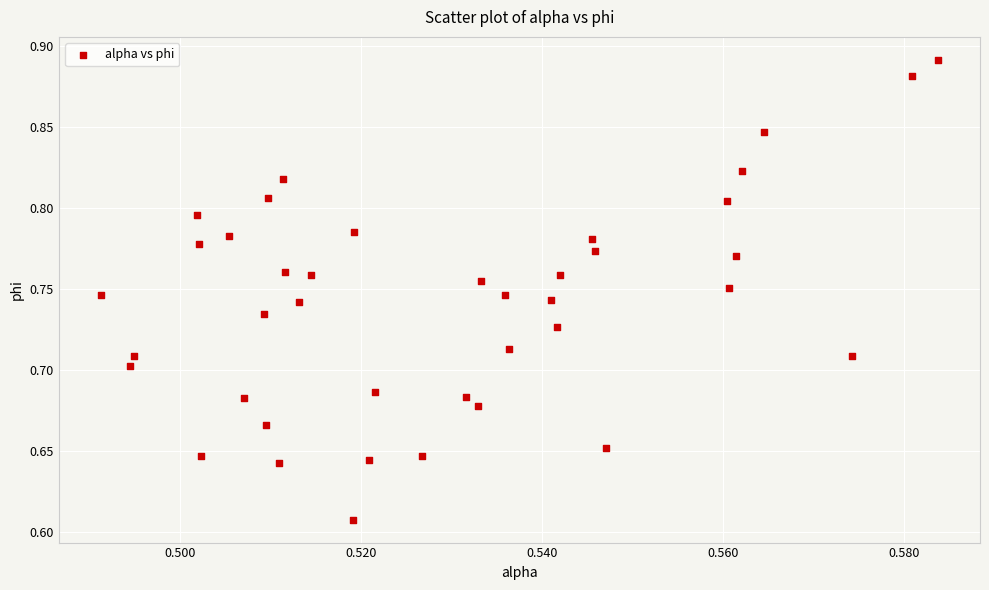

What is the range of Y values (max minus min)?

0.3